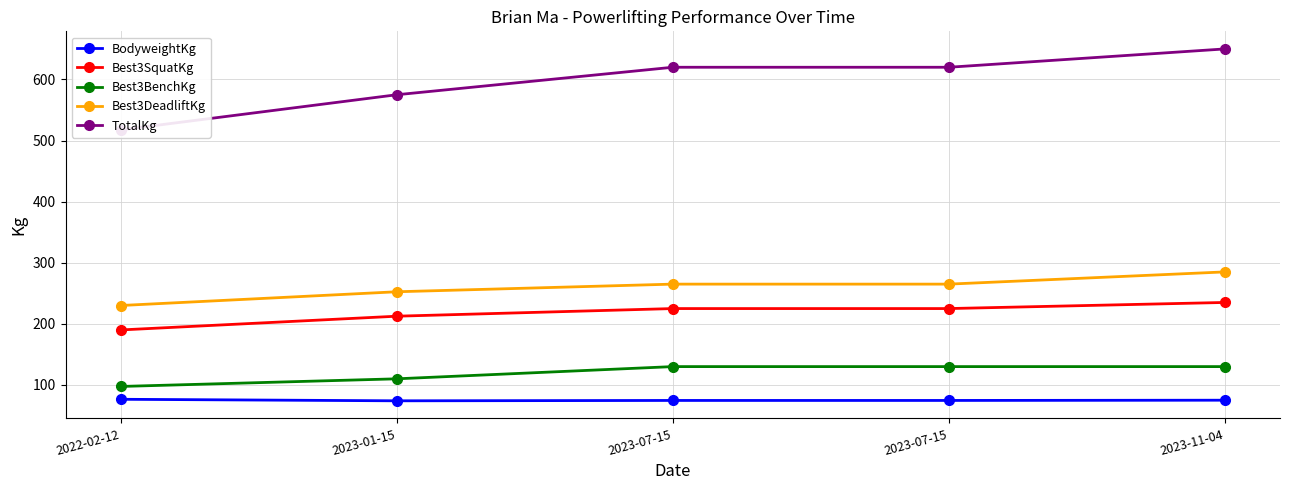

At which category is the sum across all series the highest?

2023-11-04